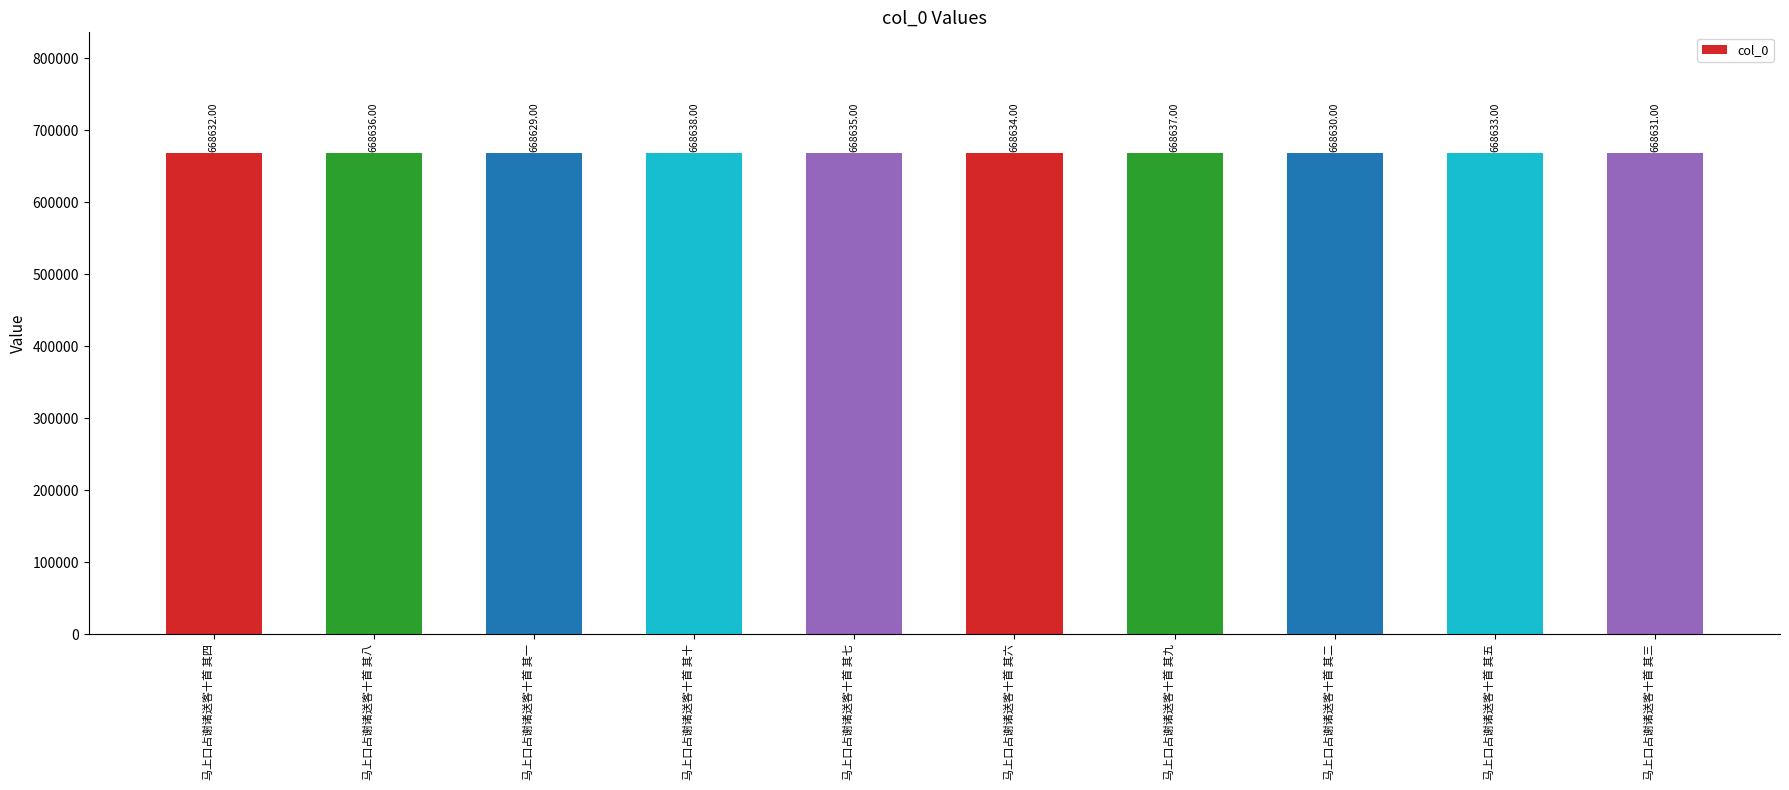

At which label is the value closest to 668633?

马上口占谢诸送客十首 其五